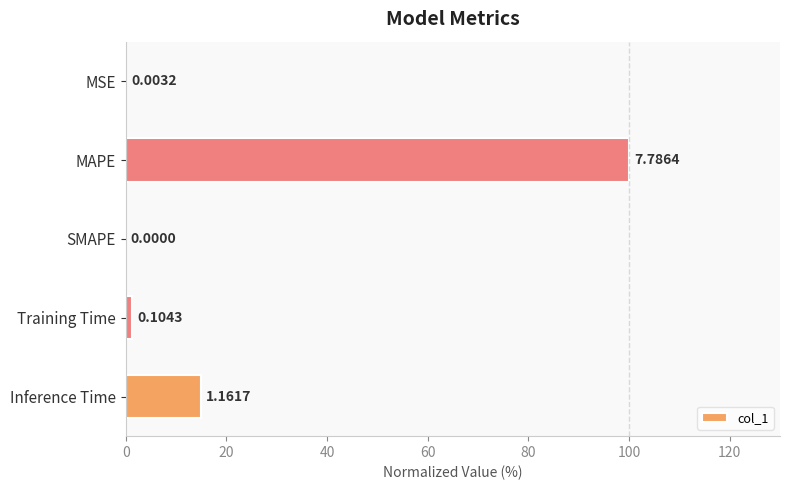

Are the bars horizontal?

Yes